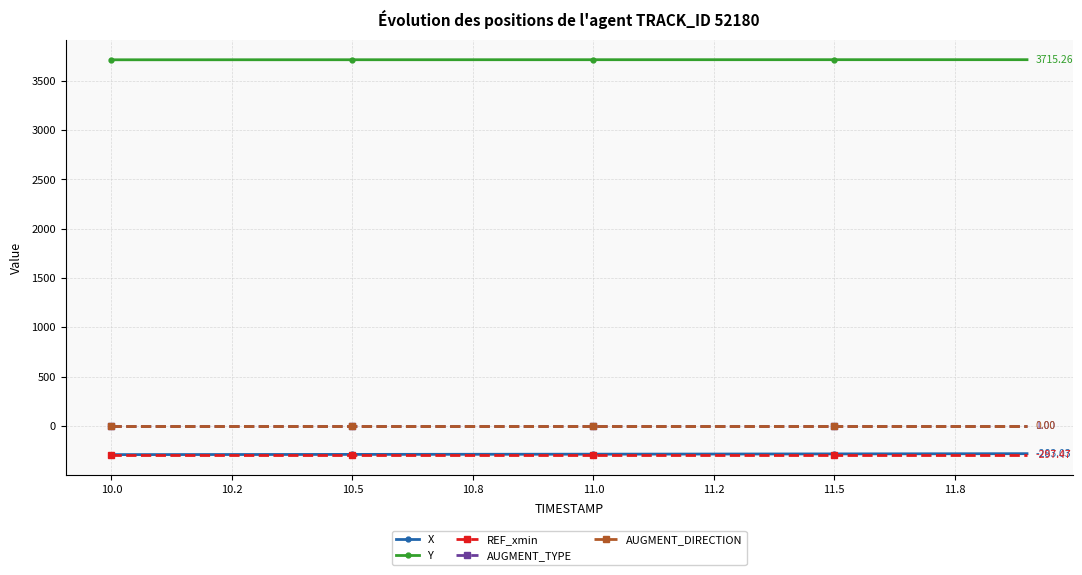

Does the chart display data point markers on the line(s)?

Yes